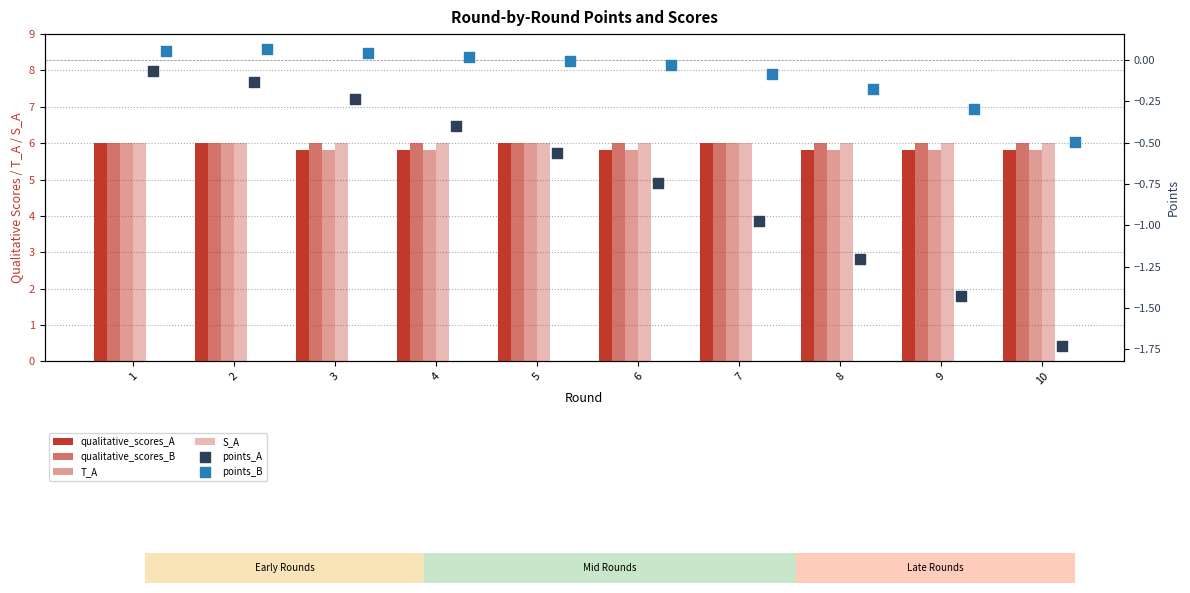

Which series has the largest total across all categories?

qualitative_scores_B